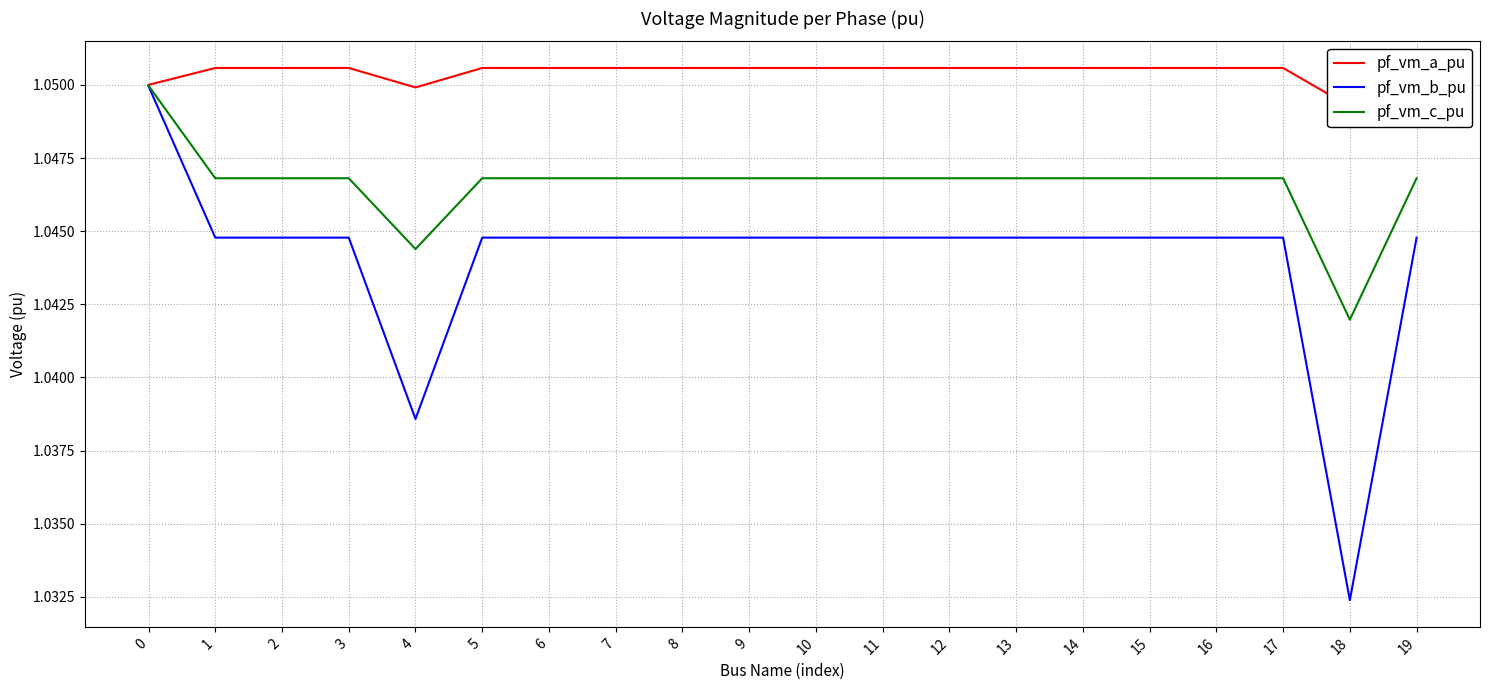

How many interior local valleys does the pf_vm_a_pu series have?

2